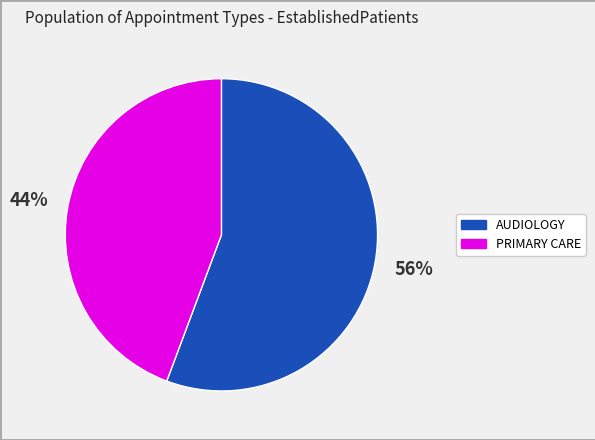

Is it true that AUDIOLOGY is 56% of the pie?

True